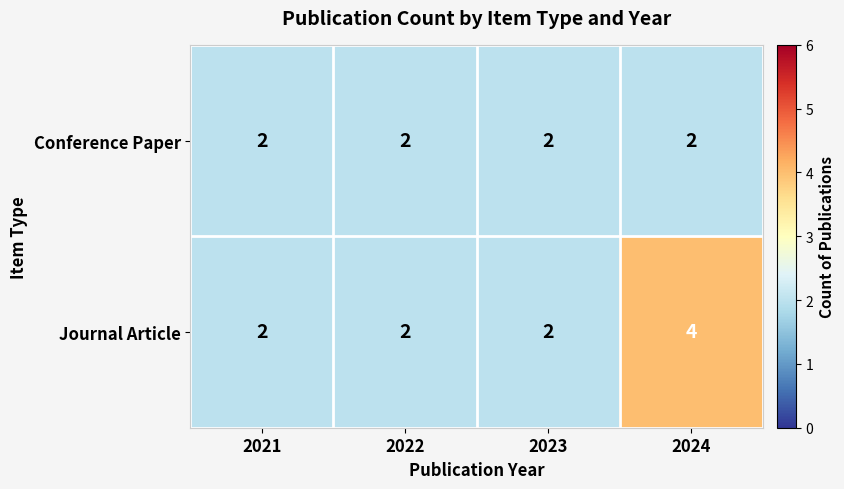

What is the sum of the Conference Paper values at 2023 and 2022?

4